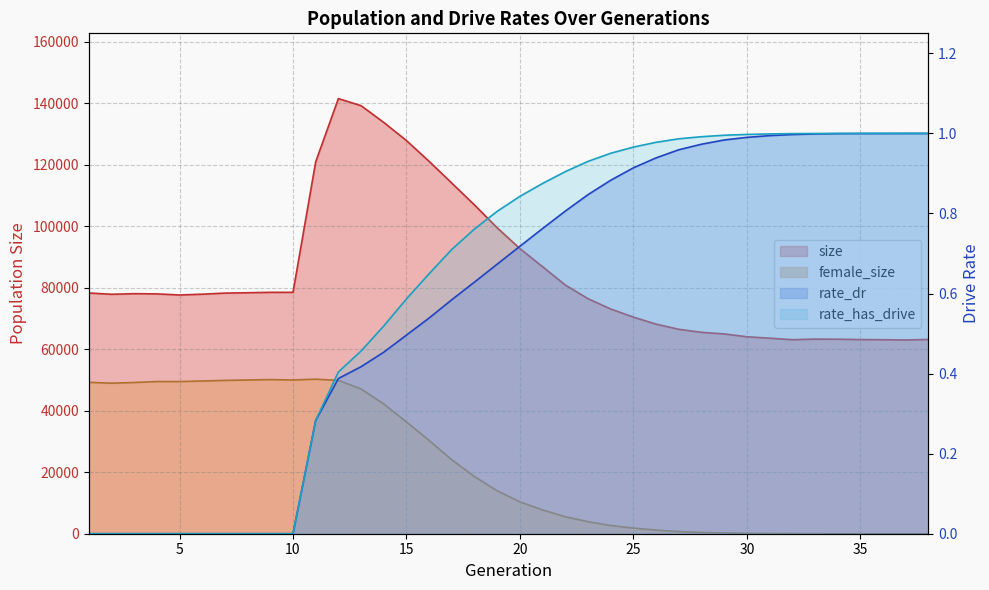

True or false: female_size has more than 0 interior local peaks.

True